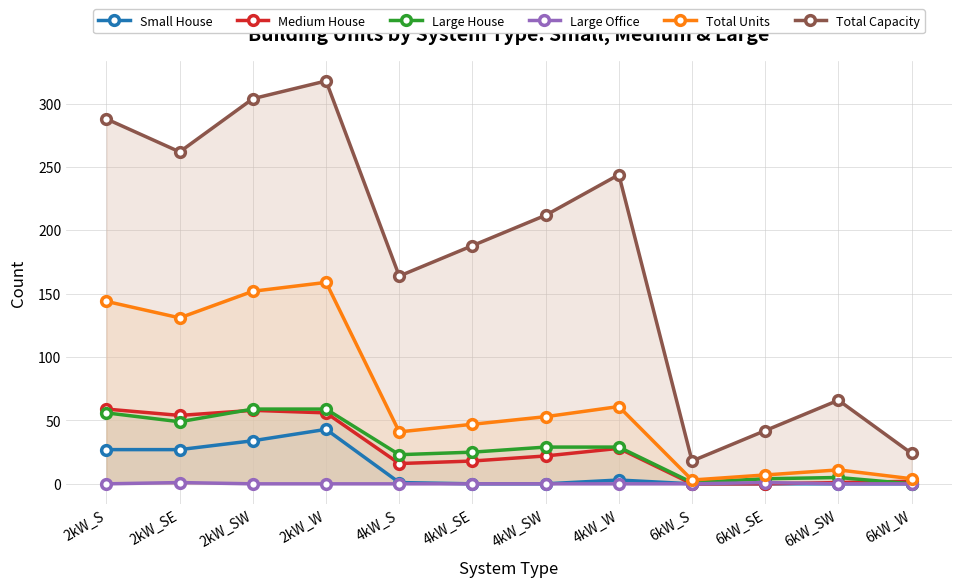

Rank the categories by Large House value from highest to lowest.

2kW_SW, 2kW_W, 2kW_S, 2kW_SE, 4kW_SW, 4kW_W, 4kW_SE, 4kW_S, 6kW_SW, 6kW_SE, 6kW_S, 6kW_W